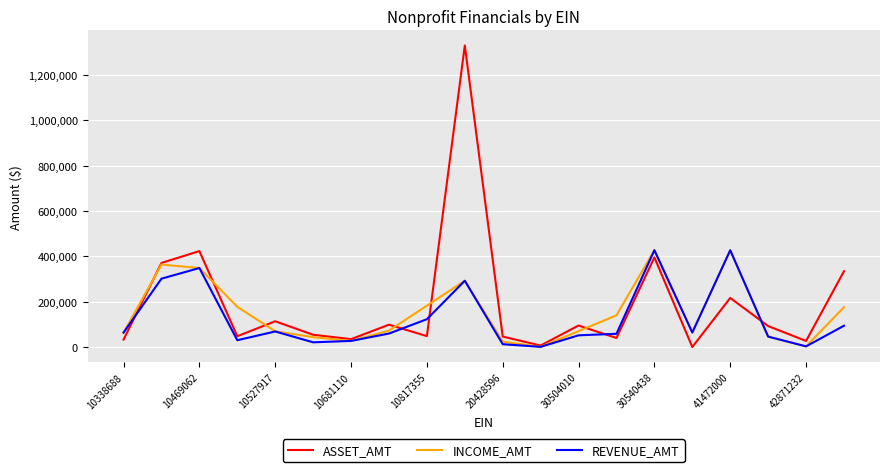

Which series has the widest spread of values?

ASSET_AMT